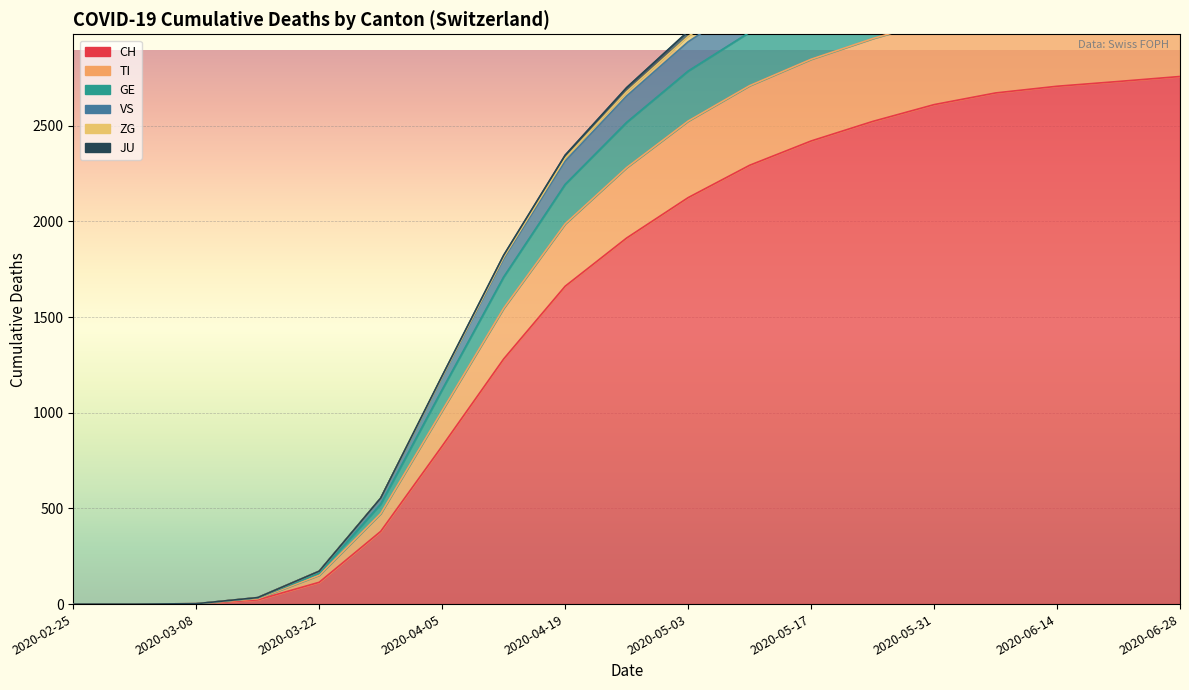

What is the value of the VS point at the 18th from the left?

3718